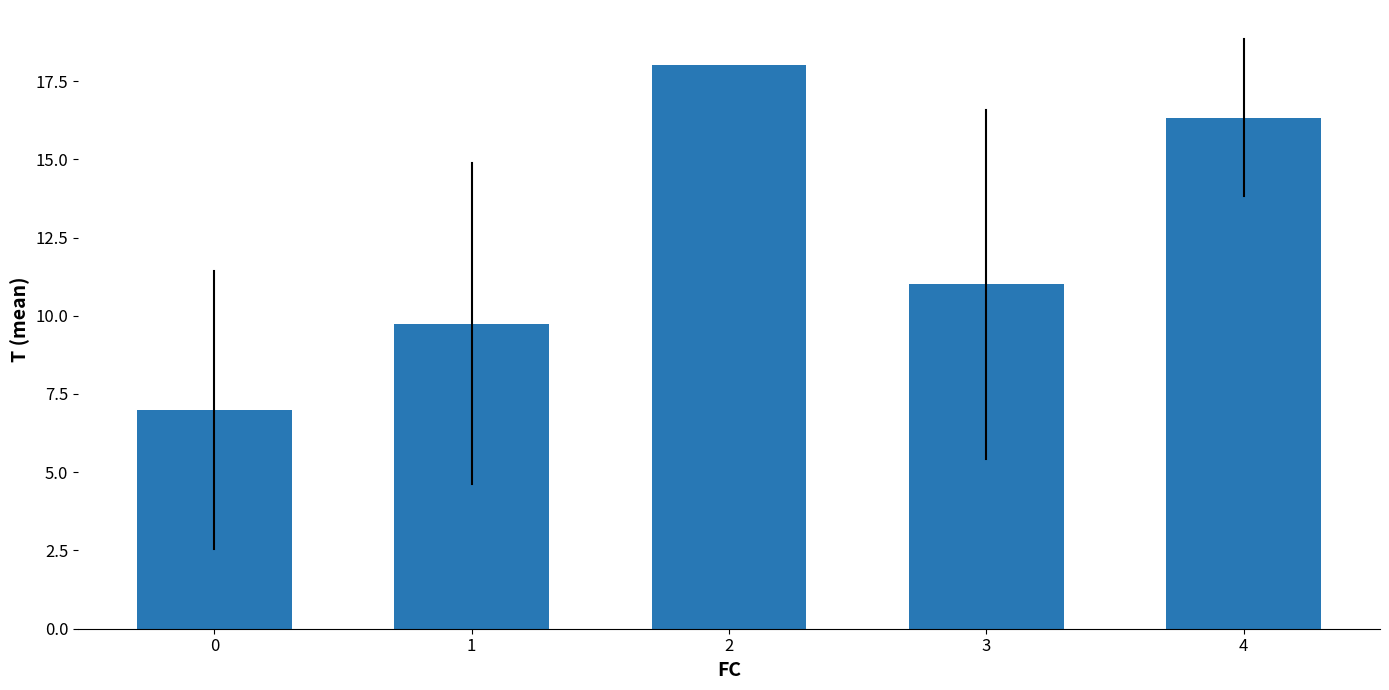

What is the sum of all values?

62.1